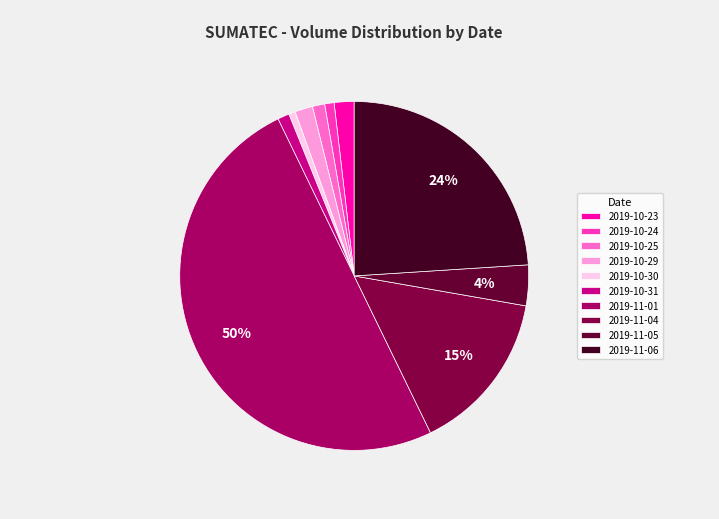

To the nearest percent, what is the difference between the largest and smallest slice percentages?

49%